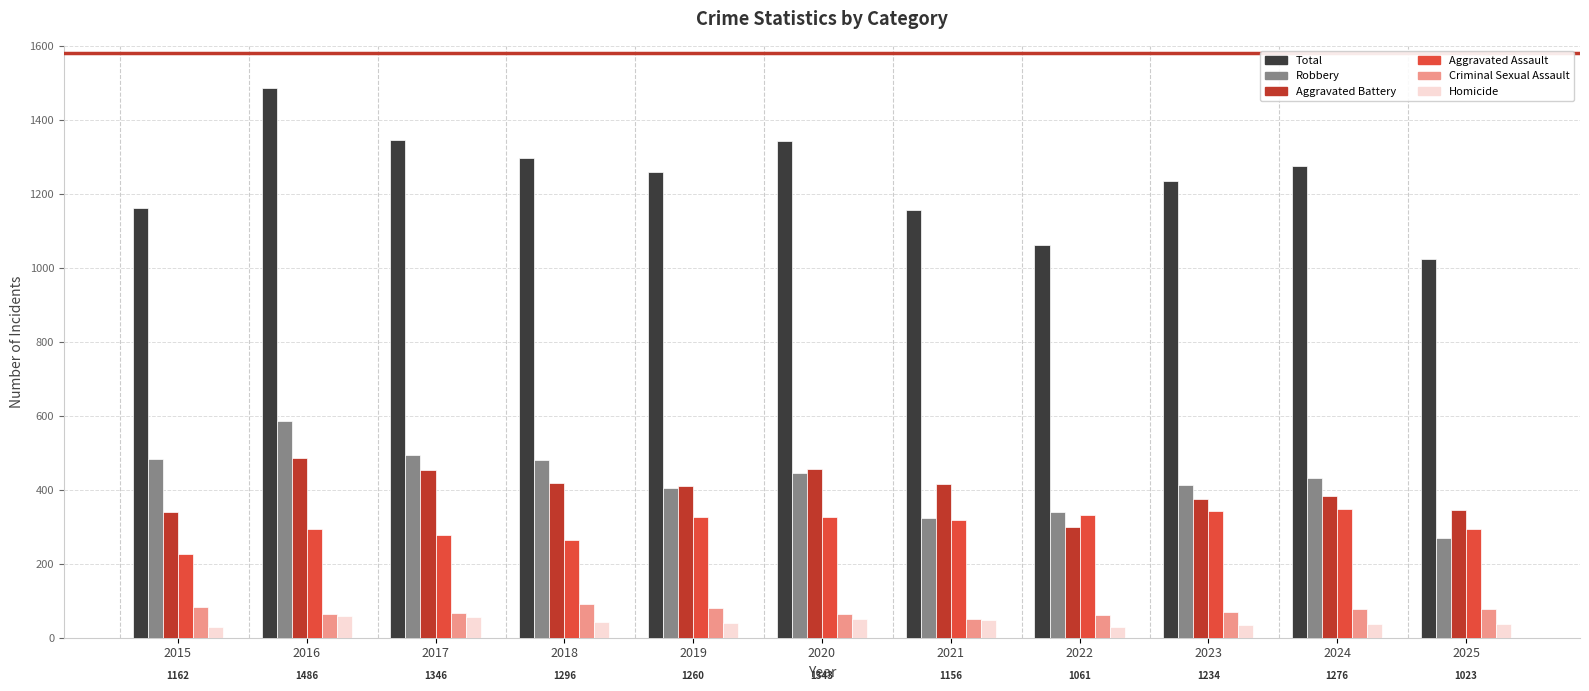

What is the sum of all Aggravated Assault values?

3345